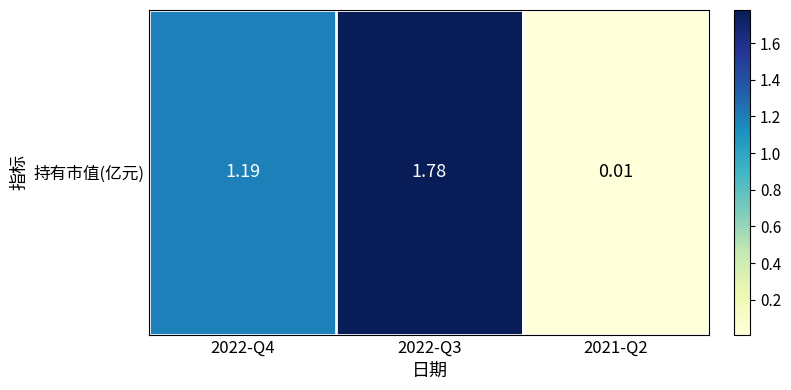

Reading left to right, extract all data points from this chart.

2022-Q4=1.2	2022-Q3=1.8	2021-Q2=0.0